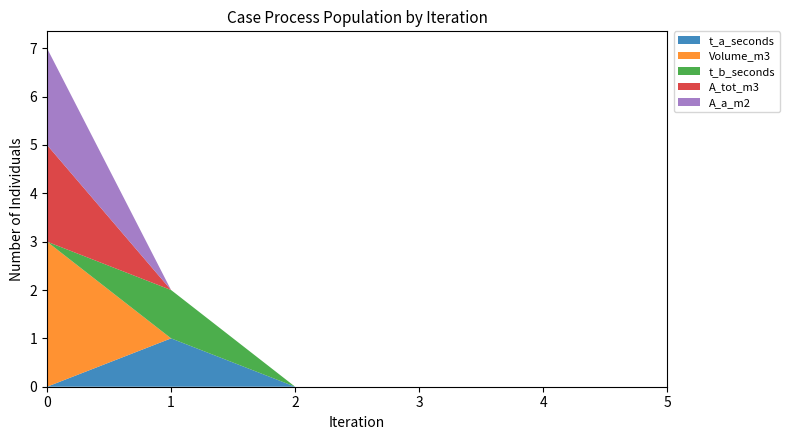

Reading right to left, transcribe all the data shown in this chart.

t_a_seconds: 0	0	0	0	1	0
Volume_m3: 0	0	0	0	0	3
t_b_seconds: 0	0	0	0	1	0
A_tot_m3: 0	0	0	0	0	2
A_a_m2: 0	0	0	0	0	2